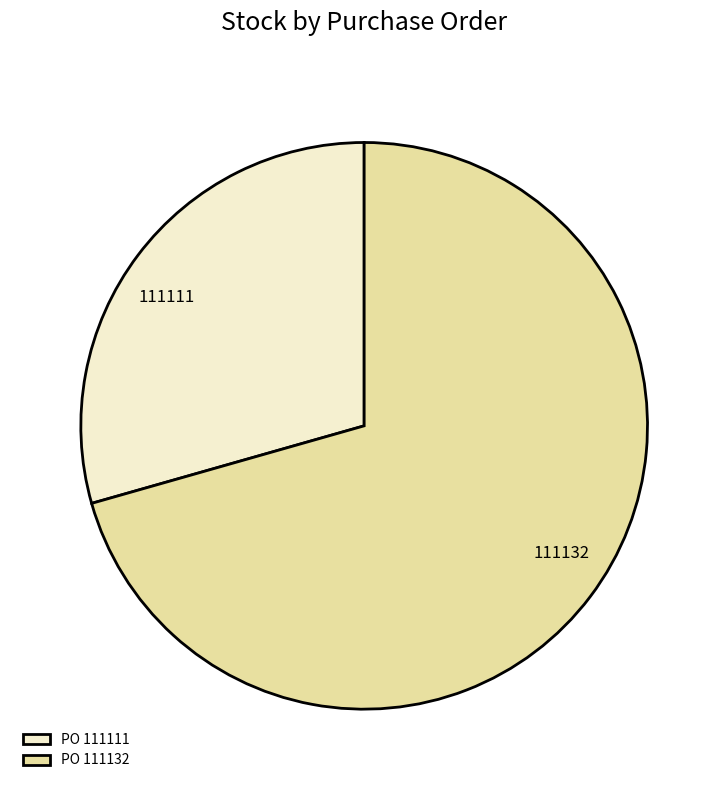

Do PO 111132 and PO 111111 together represent more than half of the pie?

Yes